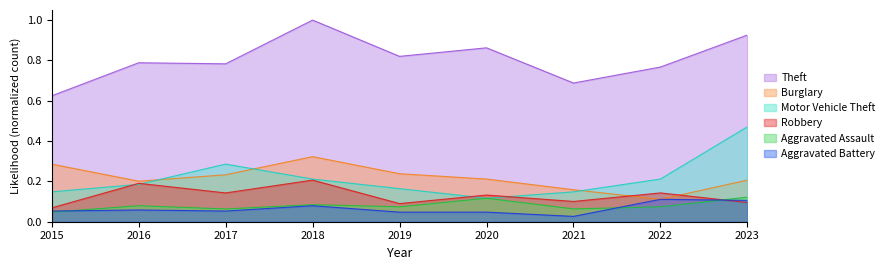

List the labels in order of Burglary value, largest first.

2018, 2015, 2019, 2017, 2020, 2023, 2016, 2021, 2022